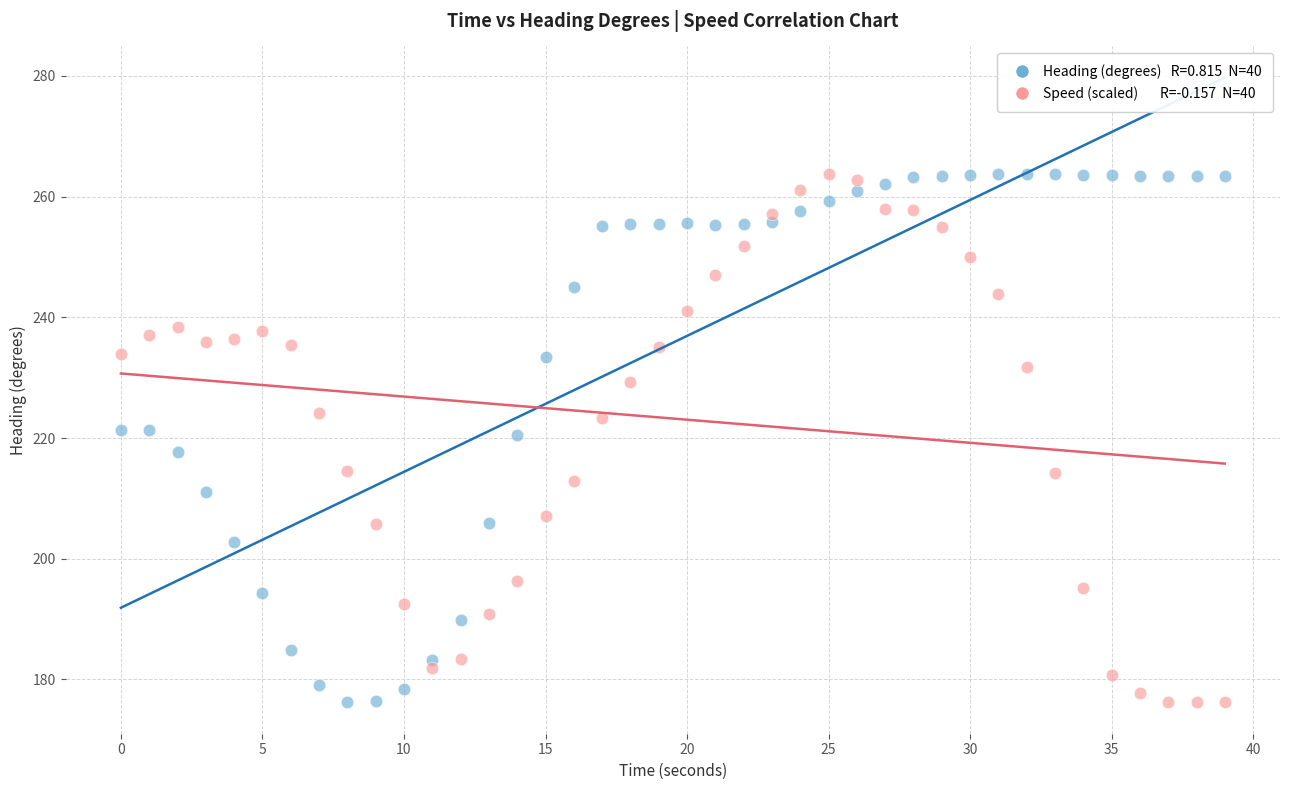

Across all data points, what is the range of X values (max minus min)?

39.0